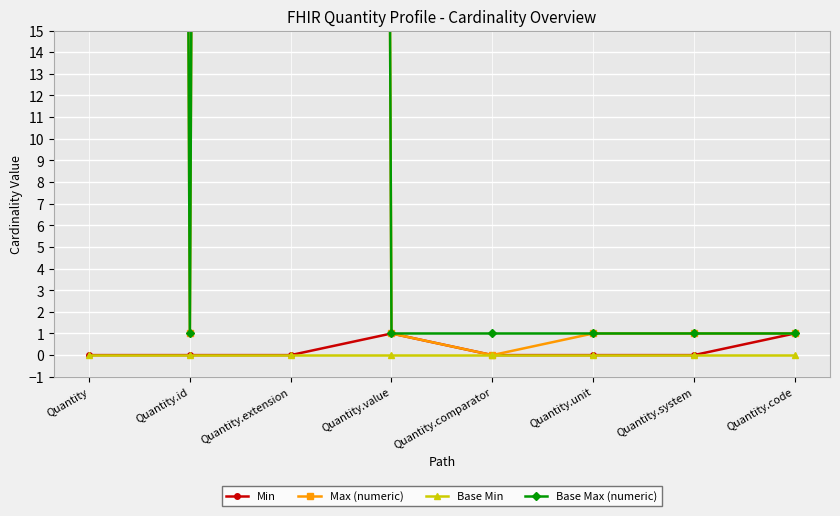

What is the maximum value shown in the chart?

999